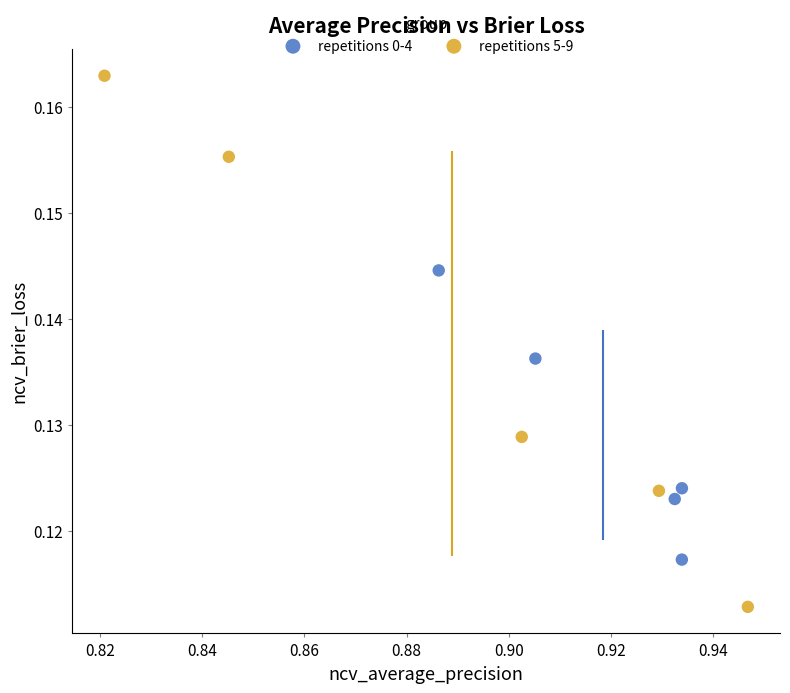

Which series contains the highest Y value?

repetitions 5-9